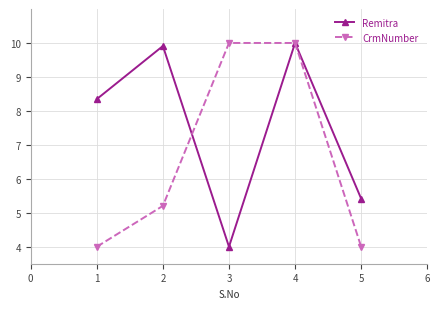

Which series changed the most between 2 and 4?

CrmNumber